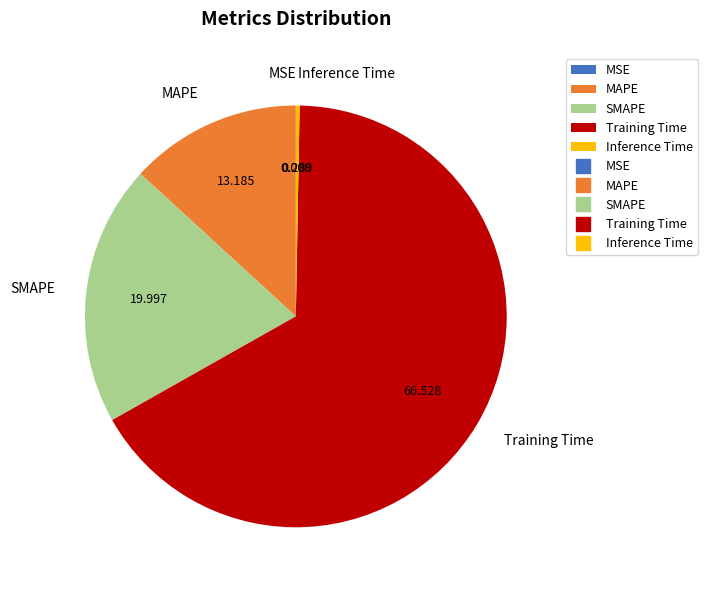

Is the sum of SMAPE and Inference Time greater than half?

No